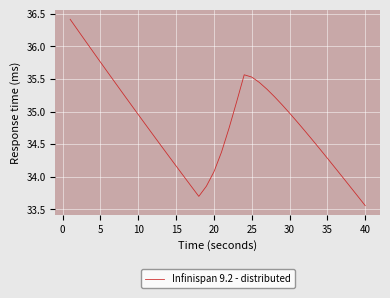

What is the maximum value shown in the chart?

36.4